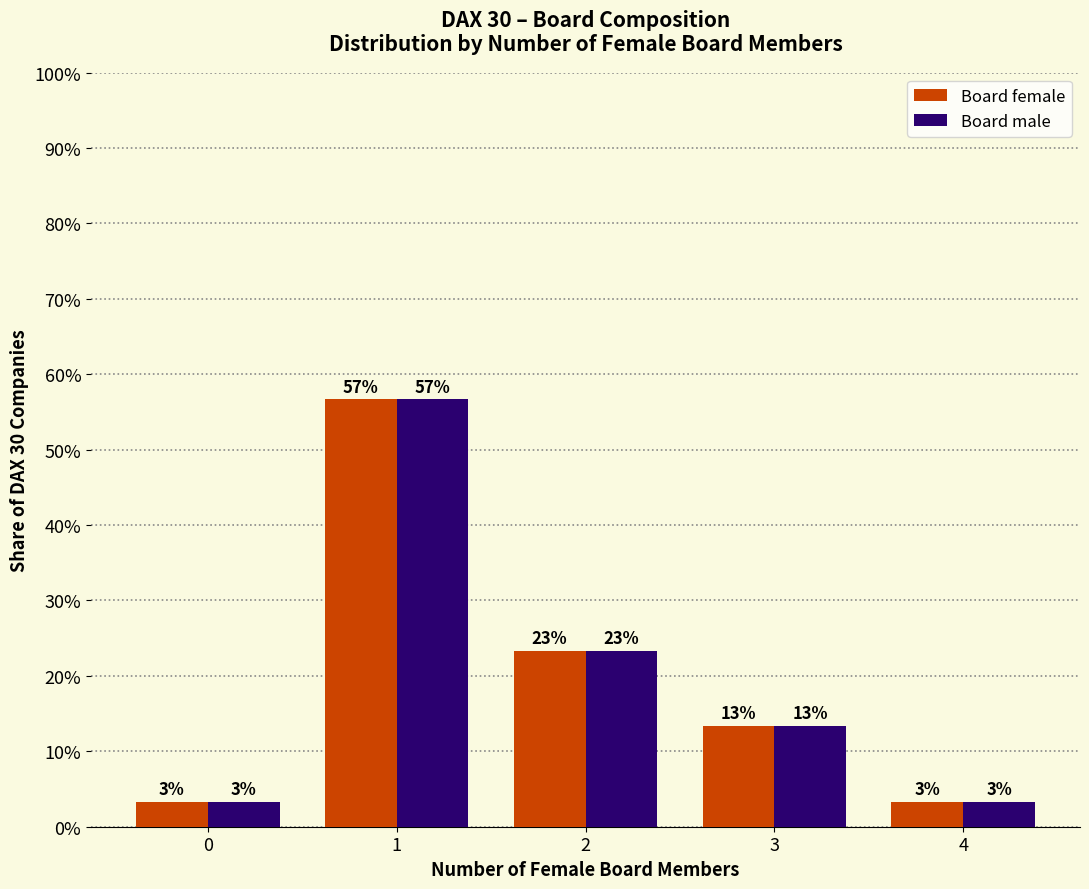

What are all the series names shown in the legend?

Board female, Board male